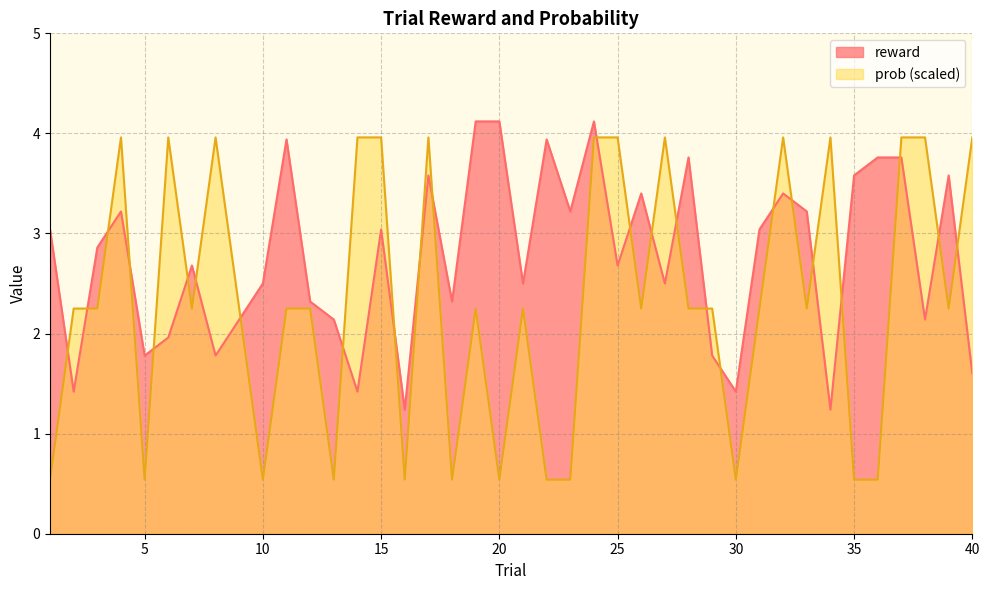

Does the chart have visible grid lines?

Yes